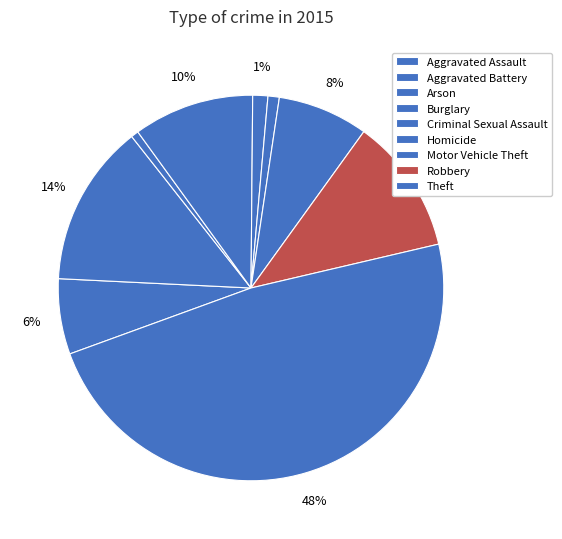

The Aggravated Battery slice represents 24% of the pie. True or false?

False